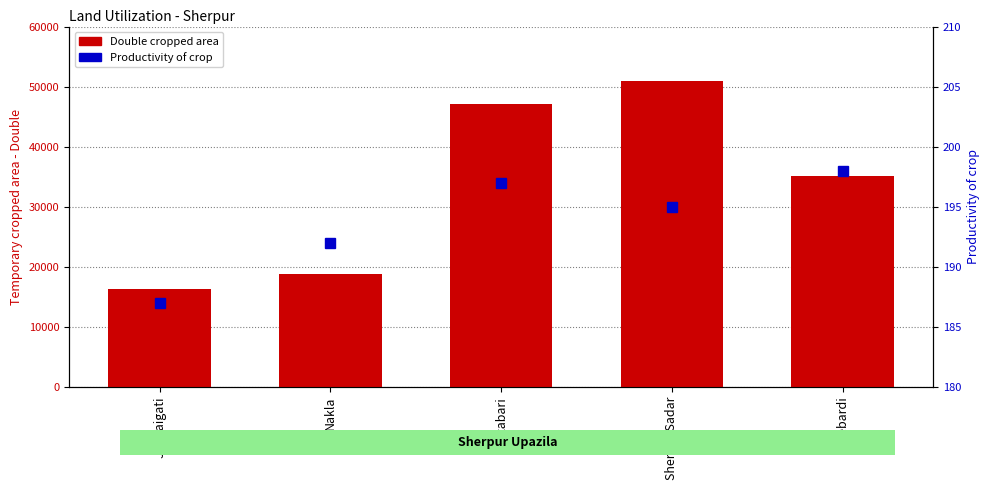

Are the bars horizontal?

No